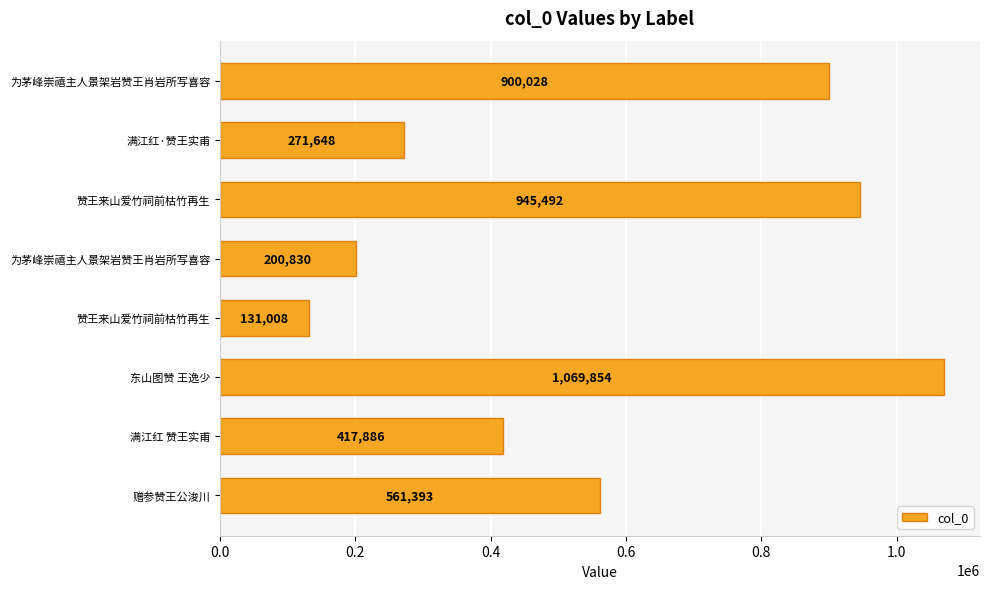

At which label is the value closest to 600431?

赠参赞王公浚川